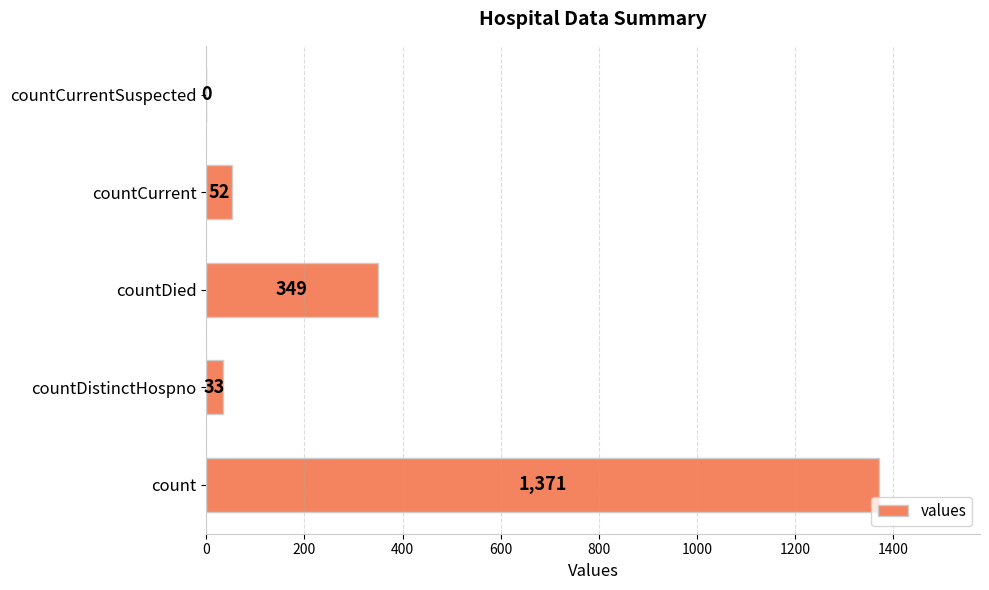

Are the bars horizontal?

Yes